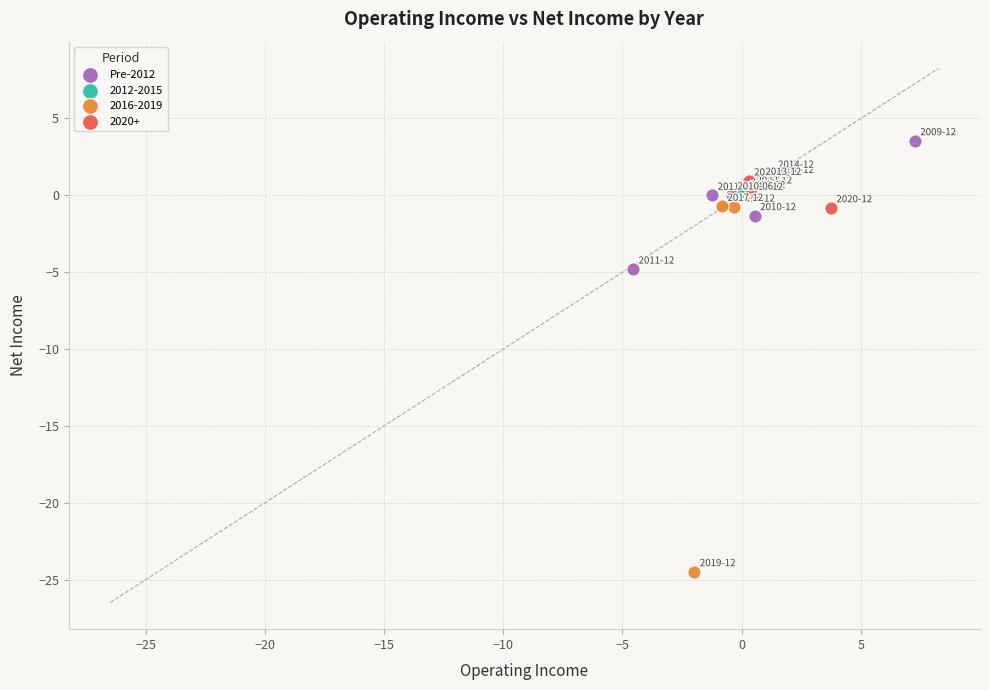

Which series reaches the minimum Y coordinate?

2016-2019